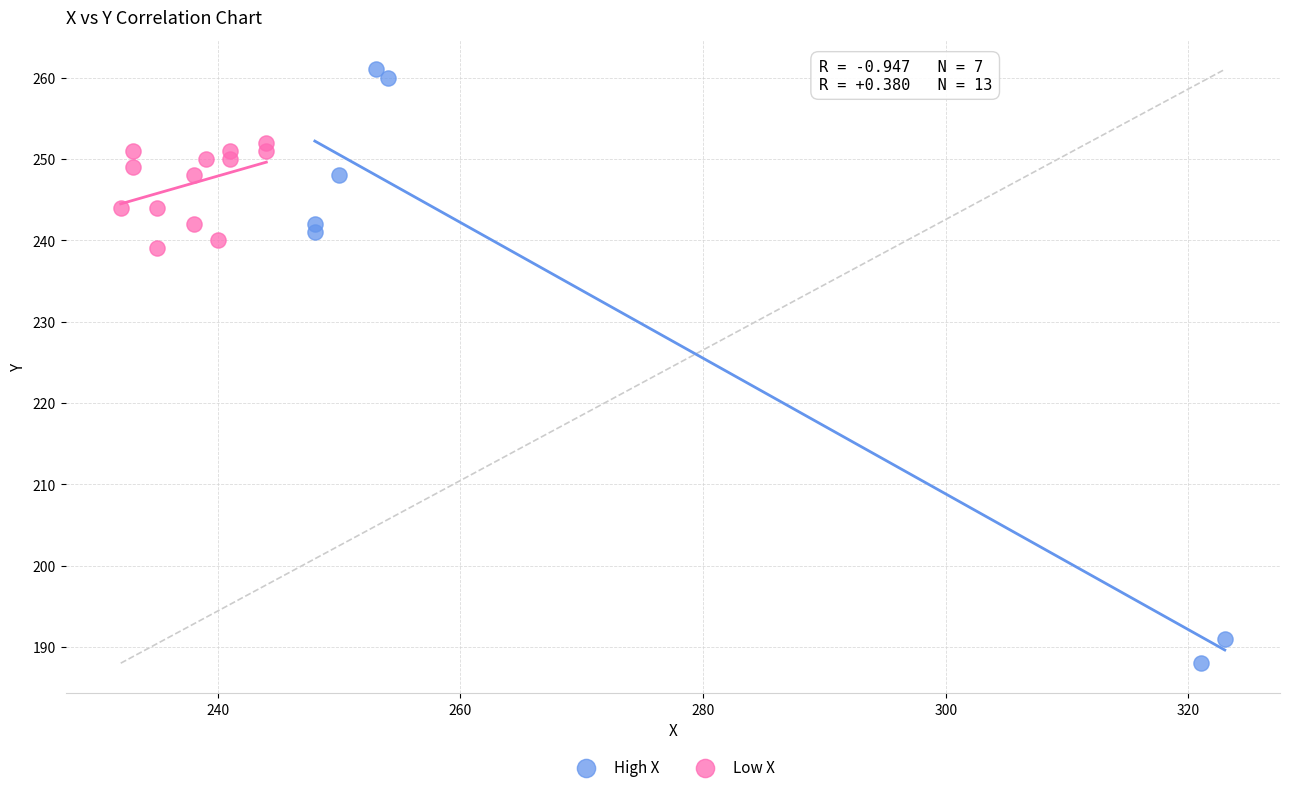

Which series reaches the minimum Y coordinate?

High X